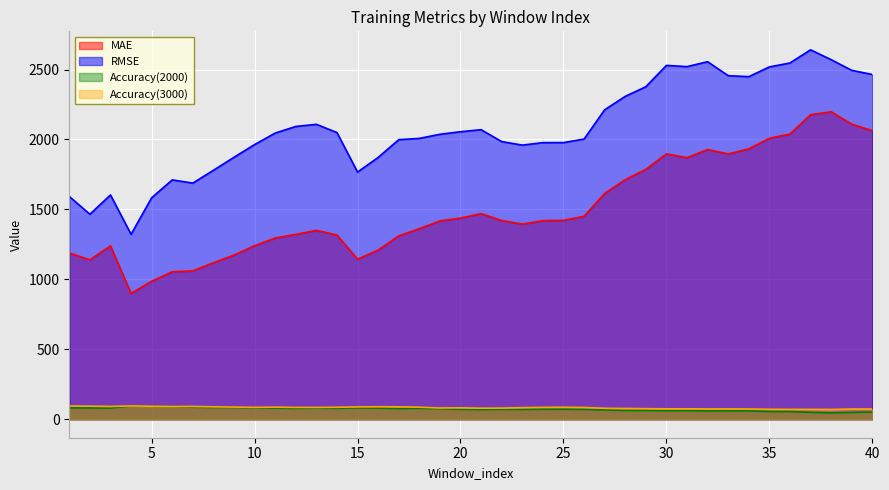

At which label does MAE first exceed 1419?

20